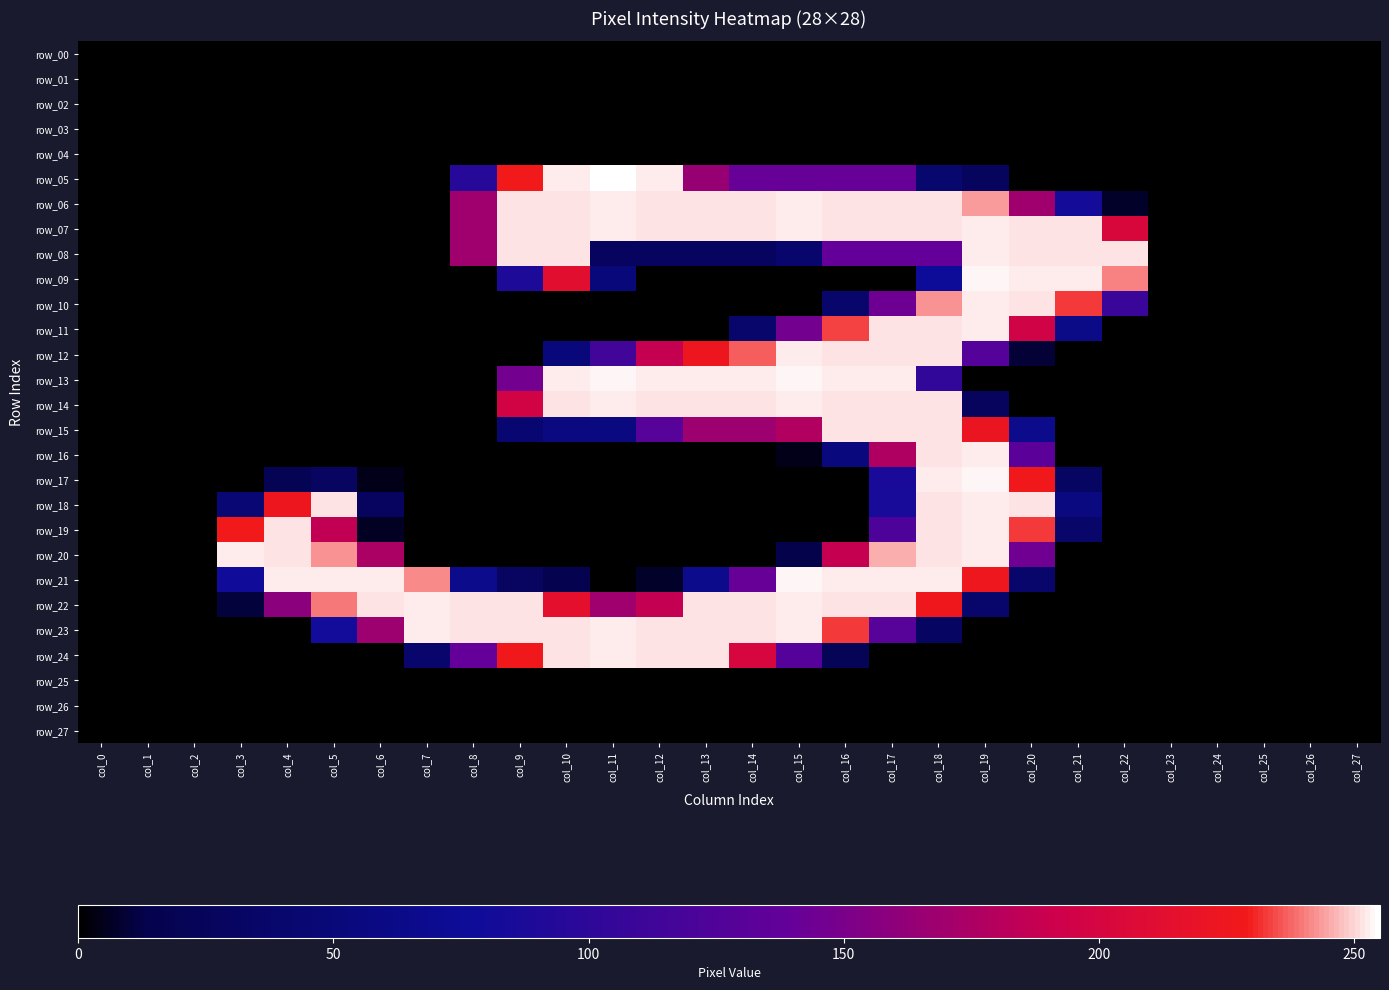

What is the difference between the maximum and minimum values in the row_14 series?

253